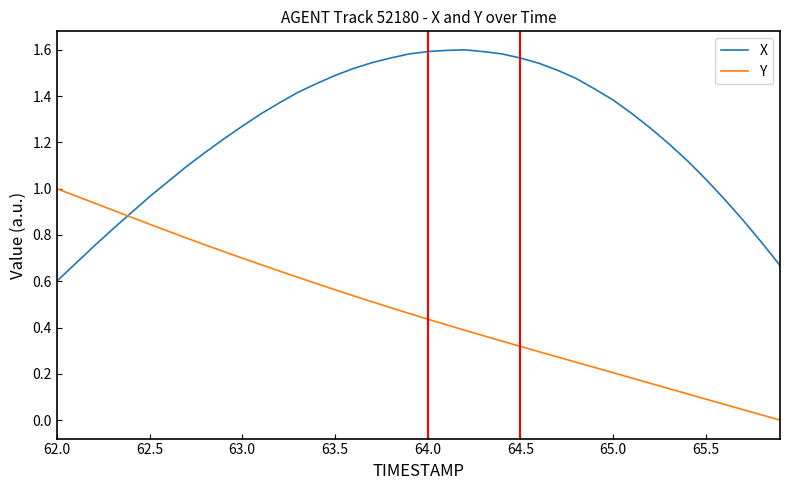

Which series has the largest total across all categories?

X